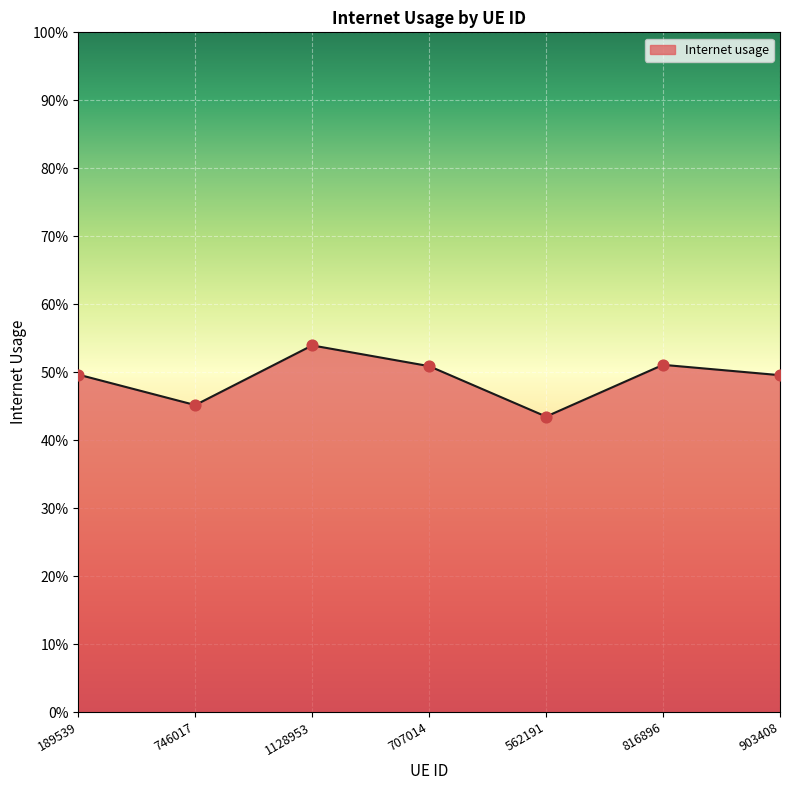

Does the chart have visible grid lines?

Yes